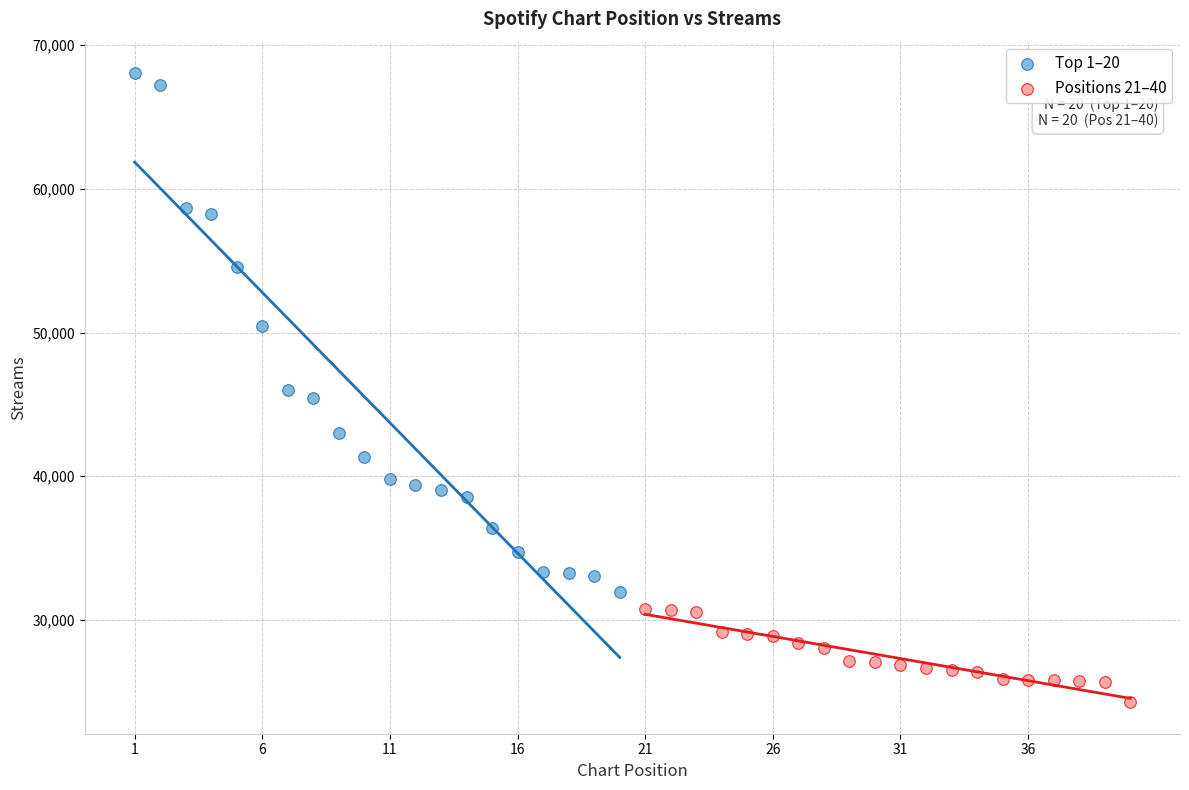

Which series reaches the maximum Y coordinate?

Top 1–20